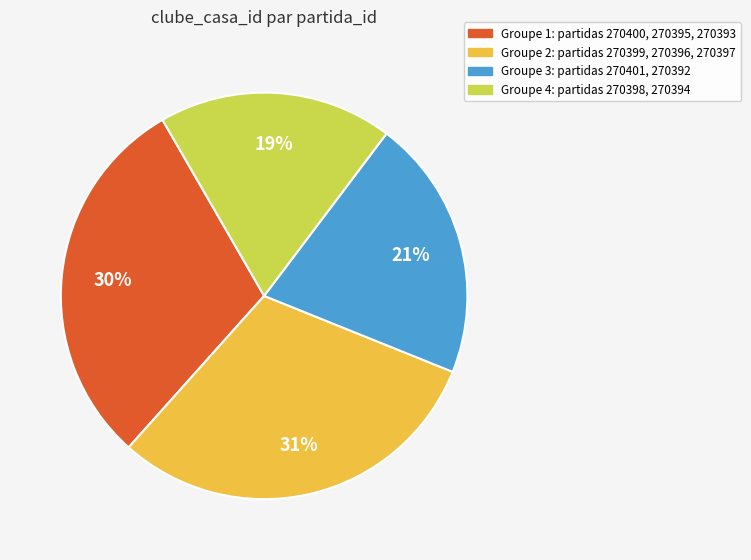

Which slice is the smallest?

Groupe 4: partidas 270398, 270394